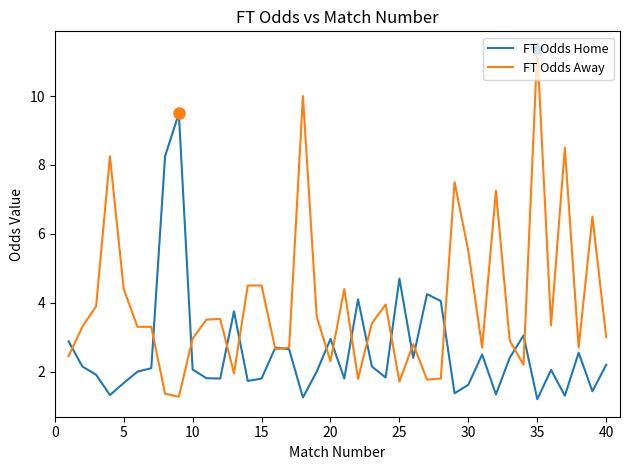

What is the difference between the maximum and second lowest values in the FT Odds Away series?

10.0